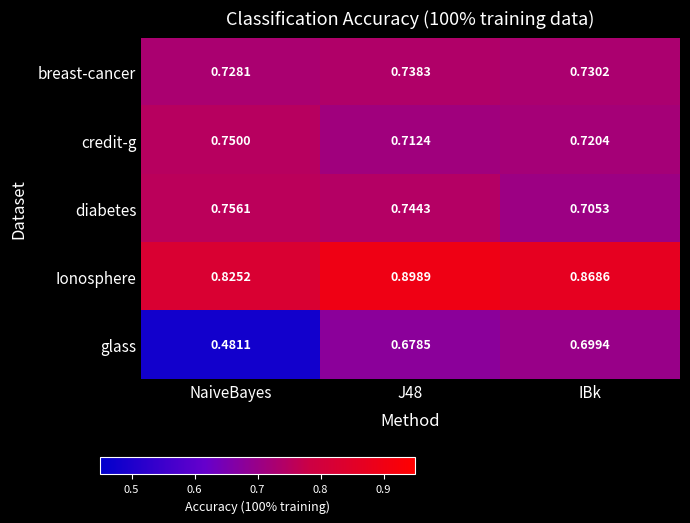

What is the difference between the highest and lowest values at NaiveBayes?

0.3